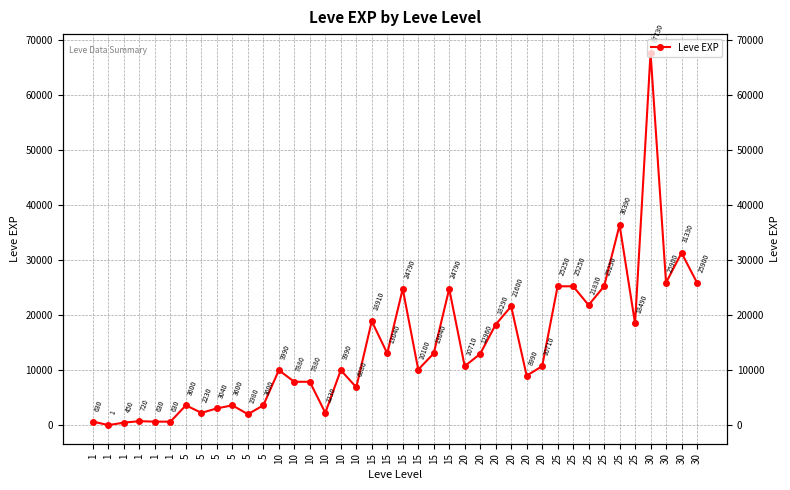

At which label is the value closest to 33865?

25